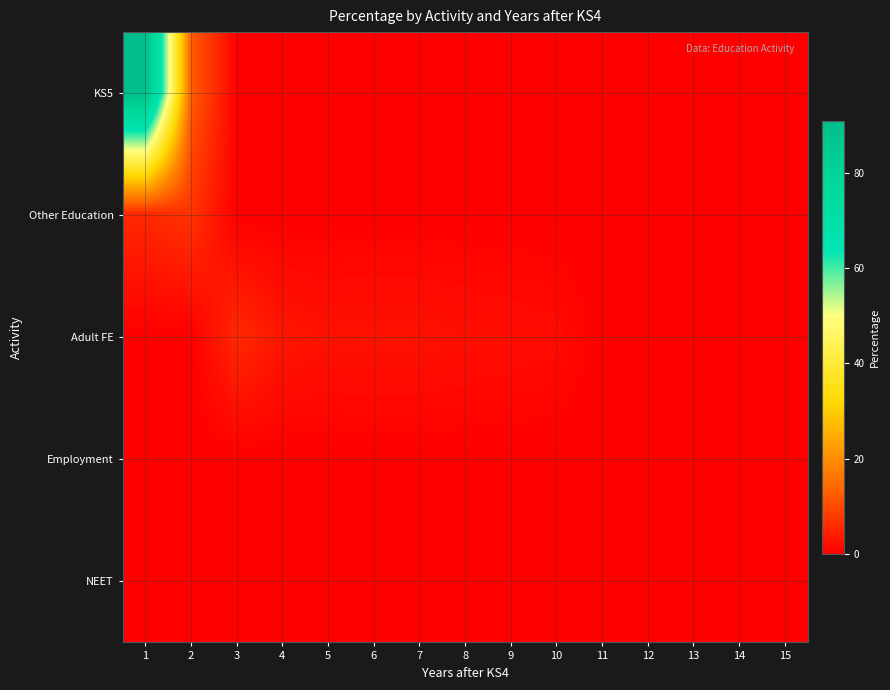

What is the total value across all series at 3?

5.5